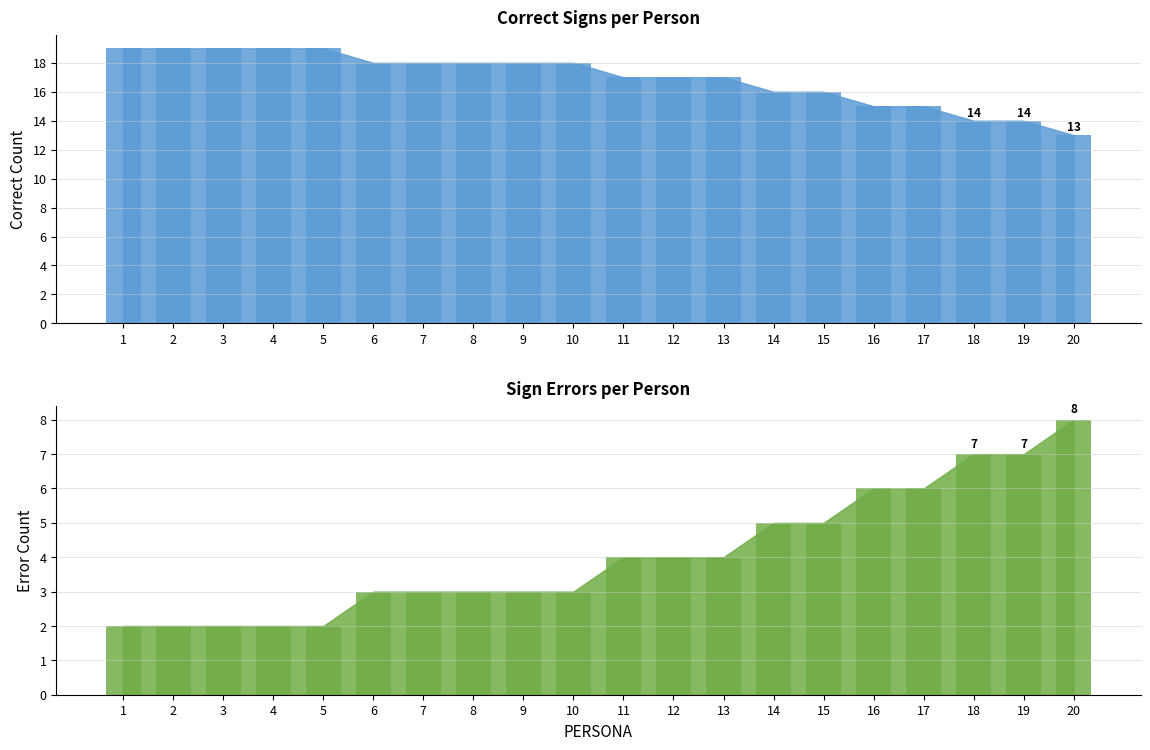

Which category has the highest value across all series?

1